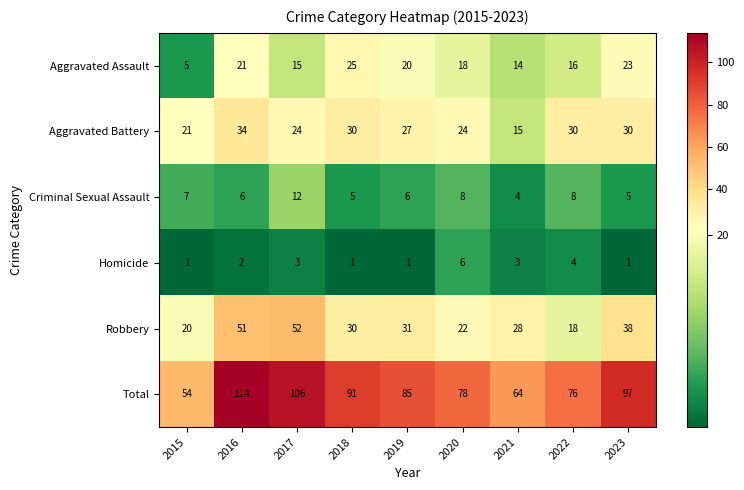

What is the average value of the Aggravated Assault series?

17